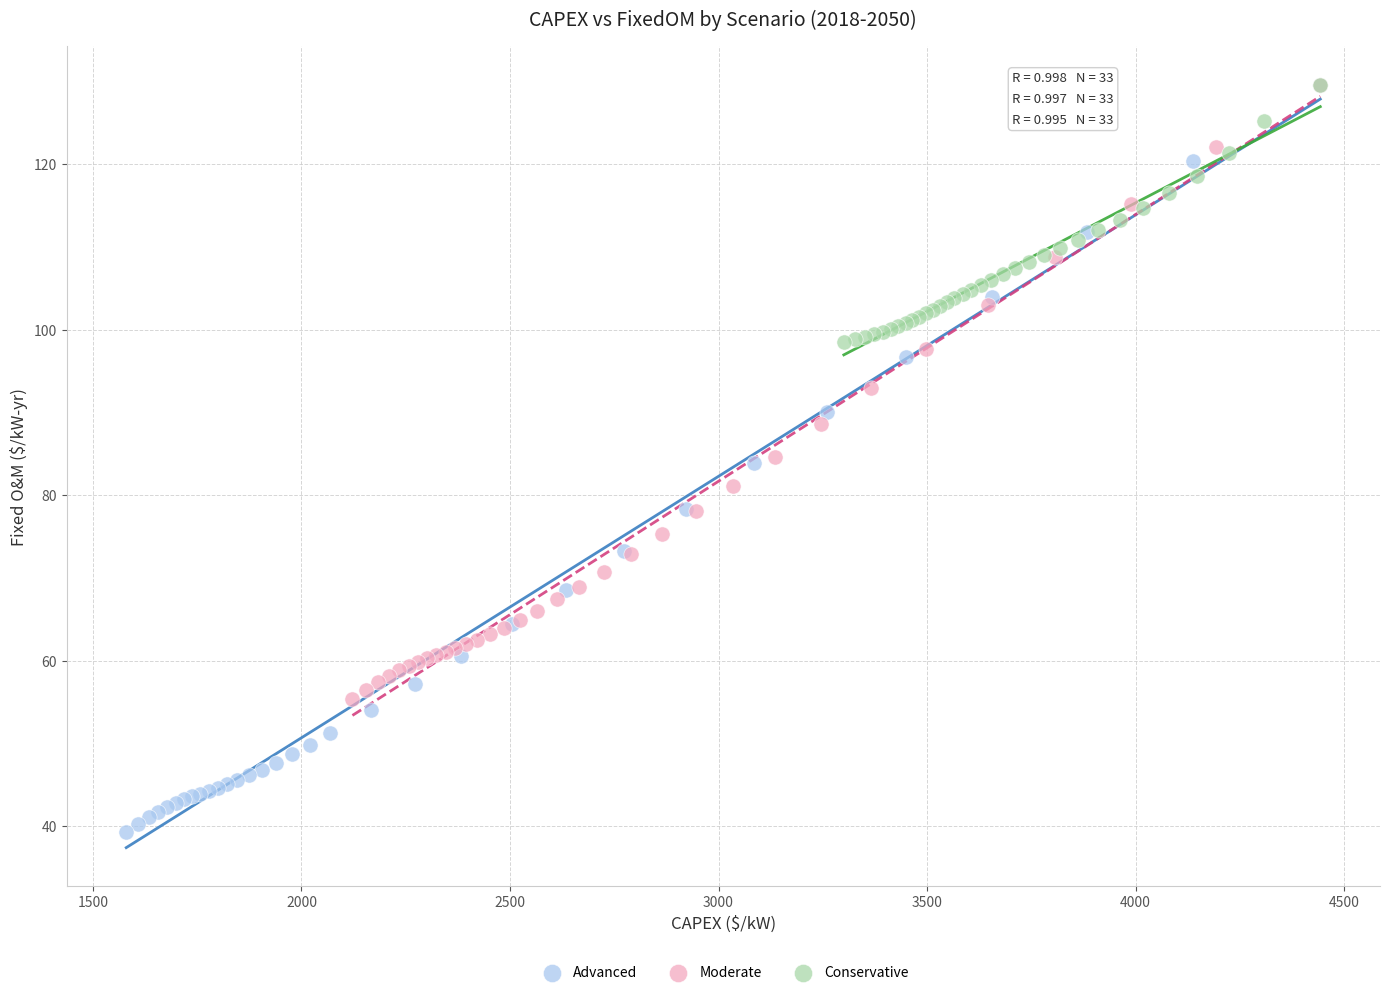

Which series has the largest Y range (max minus min)?

Advanced